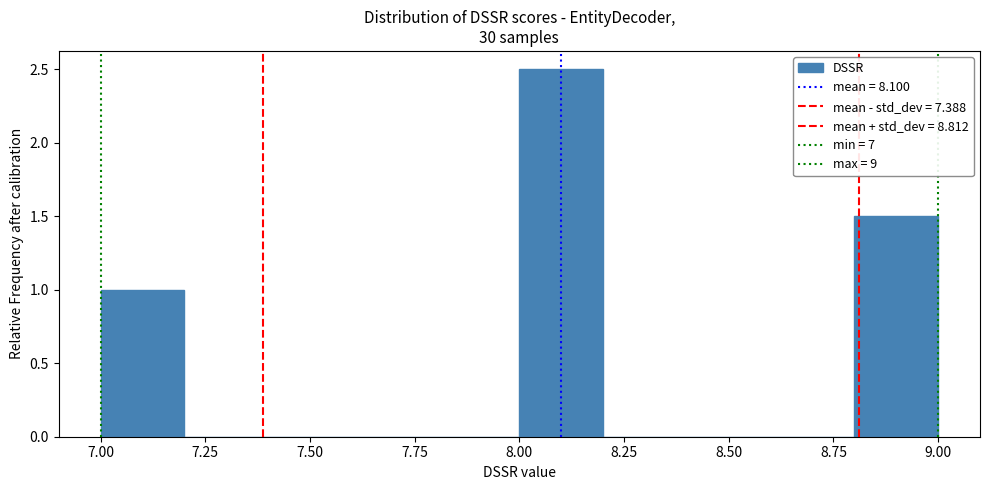

What is the height of the bar covering 7.0 to 7.2 on the x-axis? The values are not printed on the chart, so give them approximately, as read against the axis.

1.0